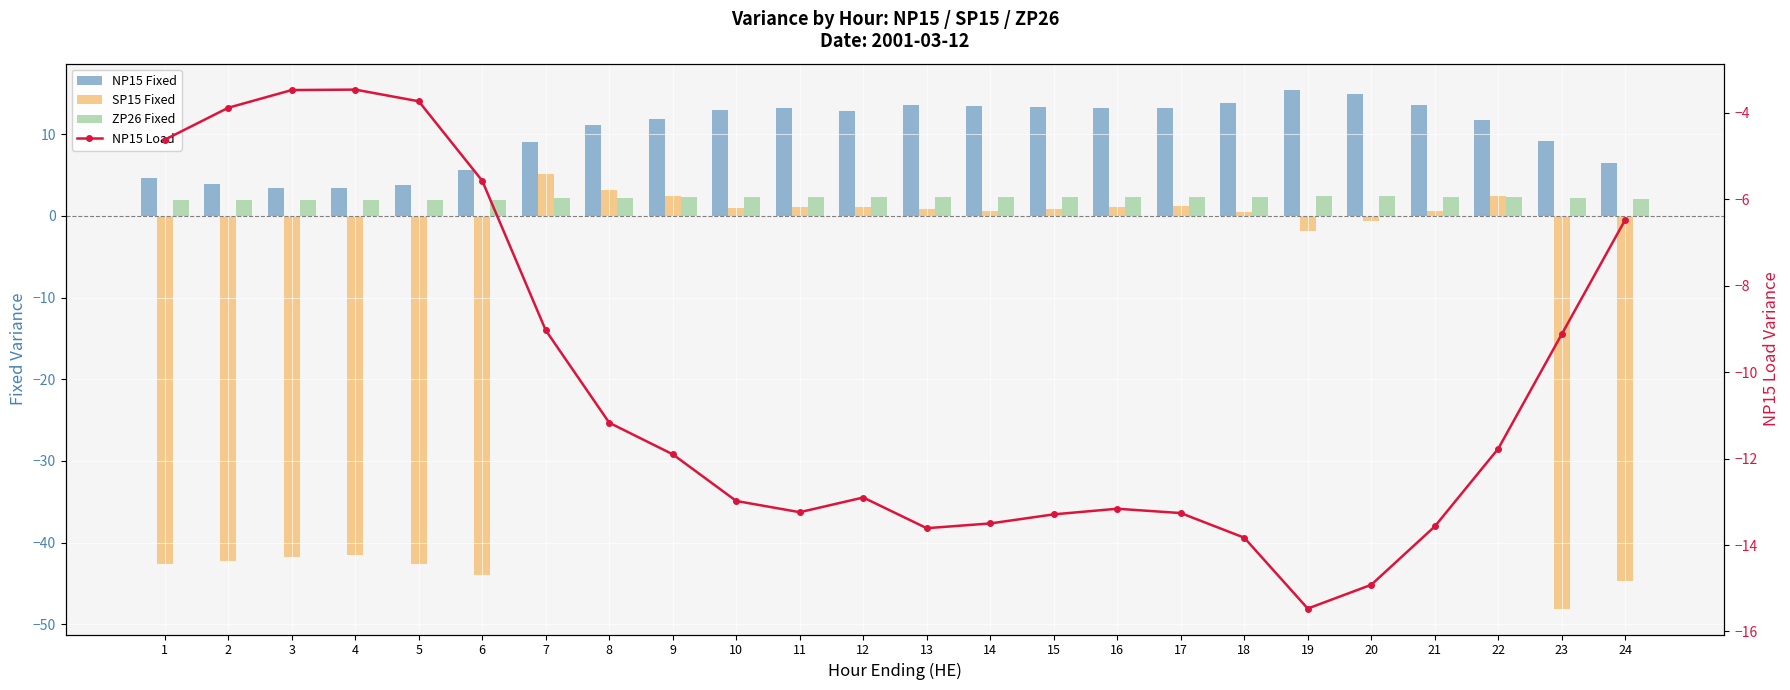

What are all the series names shown in the legend?

NP15 Fixed, SP15 Fixed, ZP26 Fixed, NP15 Load